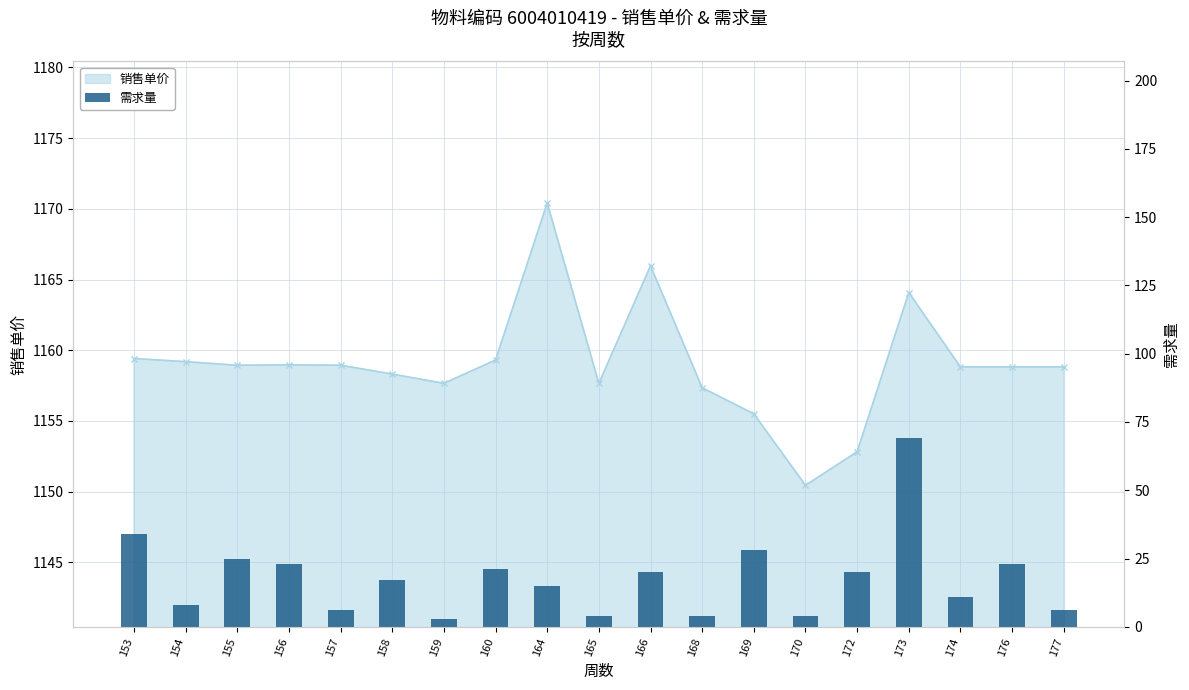

What is the minimum value shown in the chart?

3